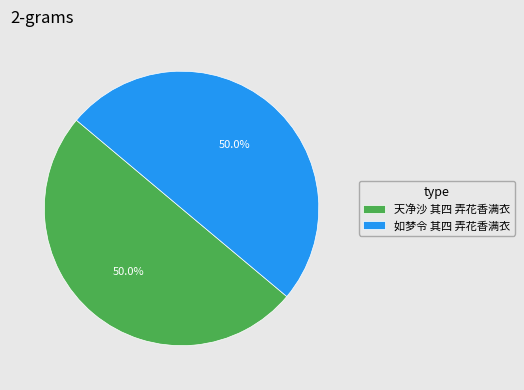

To the nearest percent, what percentage of the pie is 天净沙 其四 弄花香满衣?

50%